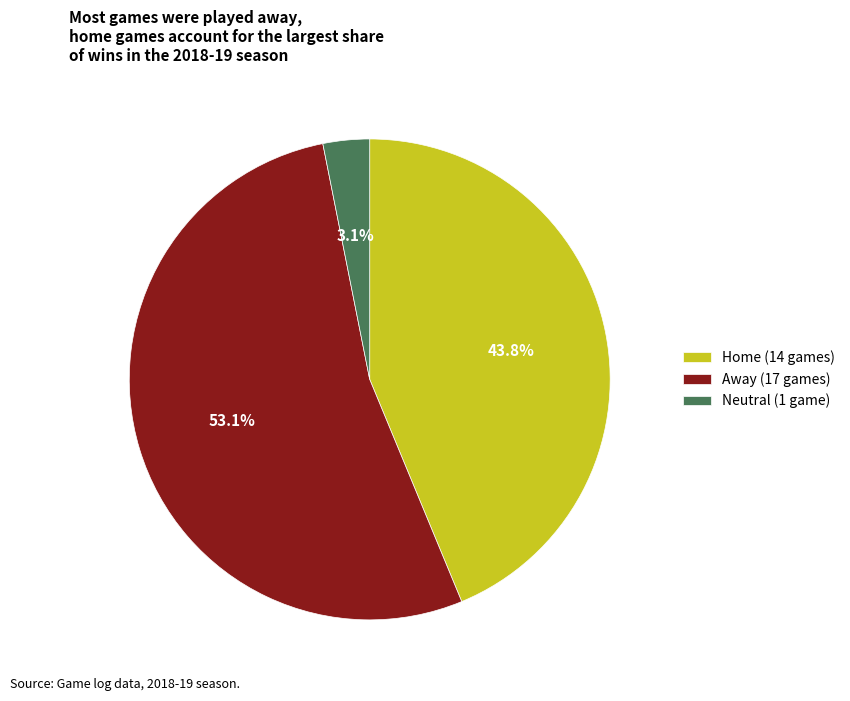

What percentage is the Neutral slice, to the nearest percent?

3%